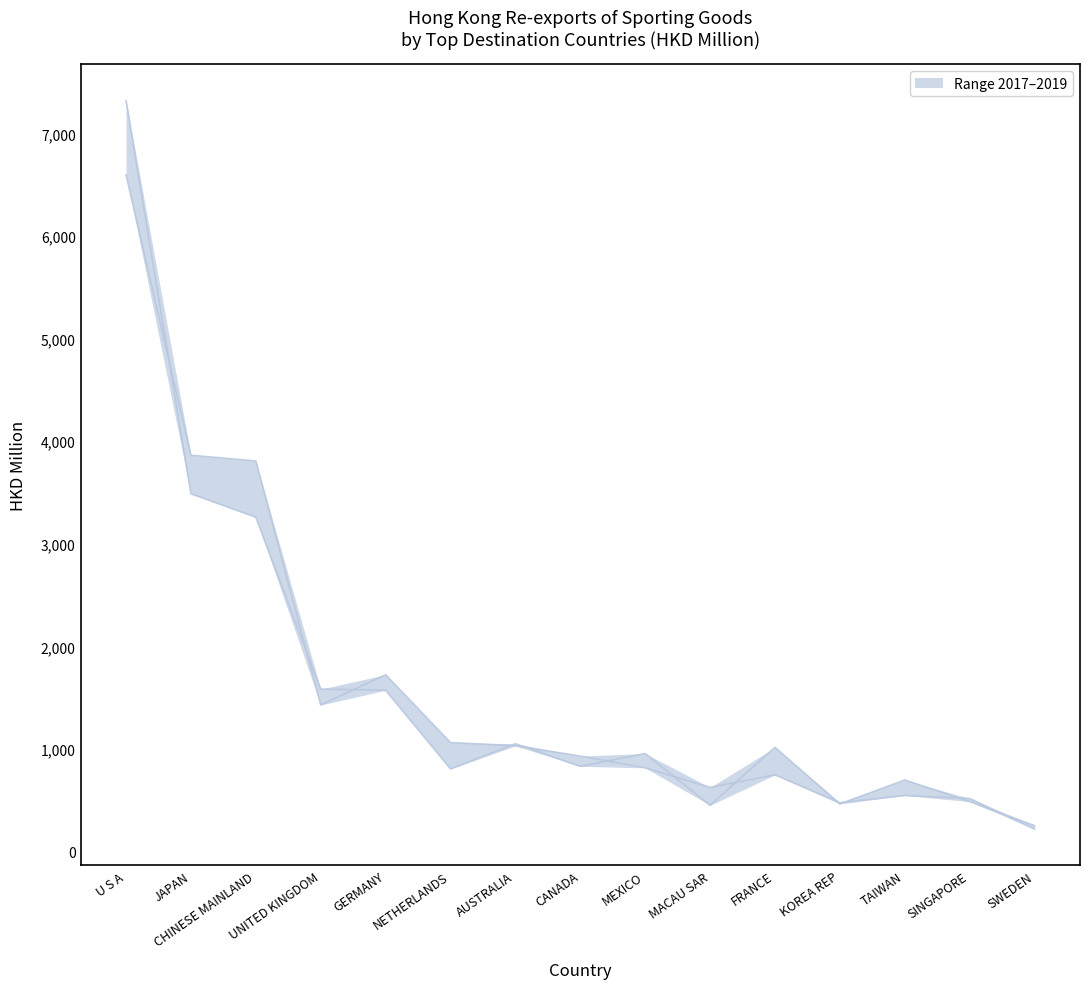

Reading right to left, list all the values displayed in this chart.

201712: SWEDEN=254.4	SINGAPORE=489.0	TAIWAN=699.0	KOREA REP=465.7	FRANCE=1017.3	MACAU SAR=452.7	MEXICO=956.9	CANADA=832.5	AUSTRALIA=1052.7	NETHERLANDS=807.1	GERMANY=1573.7	UNITED KINGDOM=1585.3	CHINESE MAINLAND=3260.0	JAPAN=3489.1	U S A=7321.0
201912: SWEDEN=221.1	SINGAPORE=519.0	TAIWAN=548.4	KOREA REP=478.5	FRANCE=749.7	MACAU SAR=627.3	MEXICO=817.9	CANADA=932.1	AUSTRALIA=1032.1	NETHERLANDS=1064.1	GERMANY=1725.4	UNITED KINGDOM=1430.3	CHINESE MAINLAND=3808.3	JAPAN=3863.5	U S A=6596.1